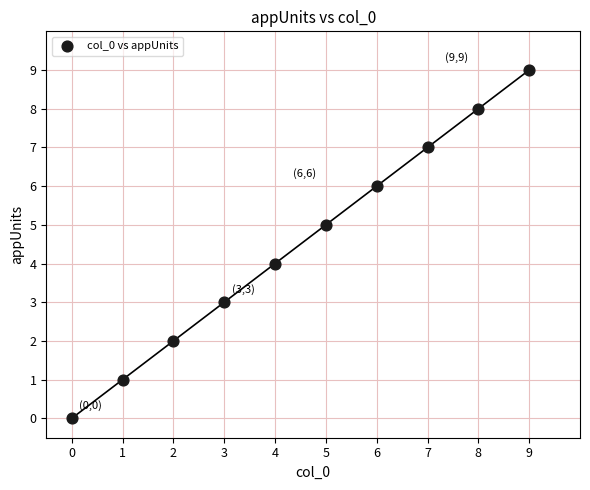

What is the range of Y values (max minus min)?

9